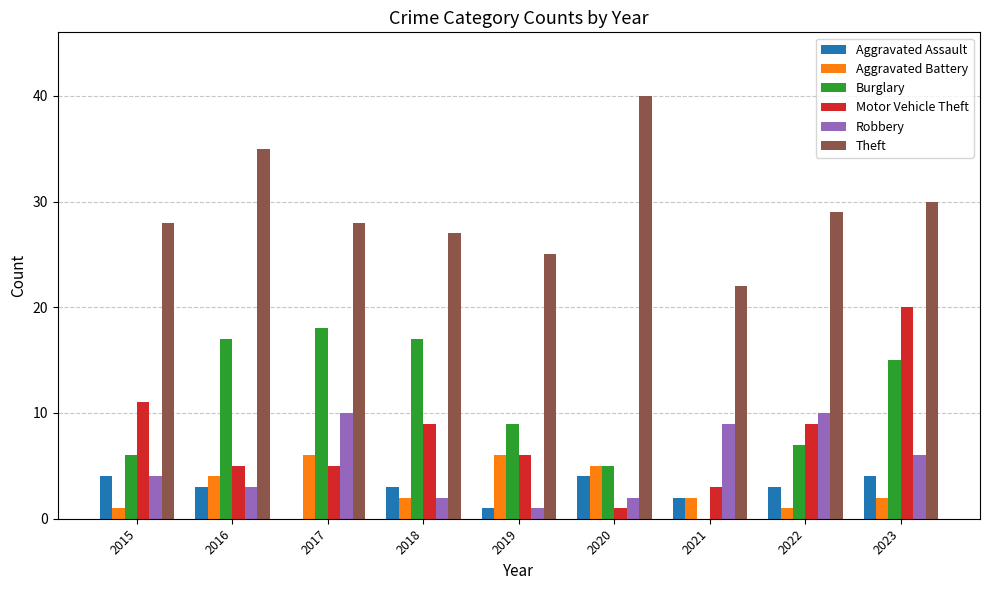

Reading left to right, transcribe all the data shown in this chart.

Aggravated Assault: 2015=4	2016=3	2017=0	2018=3	2019=1	2020=4	2021=2	2022=3	2023=4
Aggravated Battery: 2015=1	2016=4	2017=6	2018=2	2019=6	2020=5	2021=2	2022=1	2023=2
Burglary: 2015=6	2016=17	2017=18	2018=17	2019=9	2020=5	2021=0	2022=7	2023=15
Motor Vehicle Theft: 2015=11	2016=5	2017=5	2018=9	2019=6	2020=1	2021=3	2022=9	2023=20
Robbery: 2015=4	2016=3	2017=10	2018=2	2019=1	2020=2	2021=9	2022=10	2023=6
Theft: 2015=28	2016=35	2017=28	2018=27	2019=25	2020=40	2021=22	2022=29	2023=30